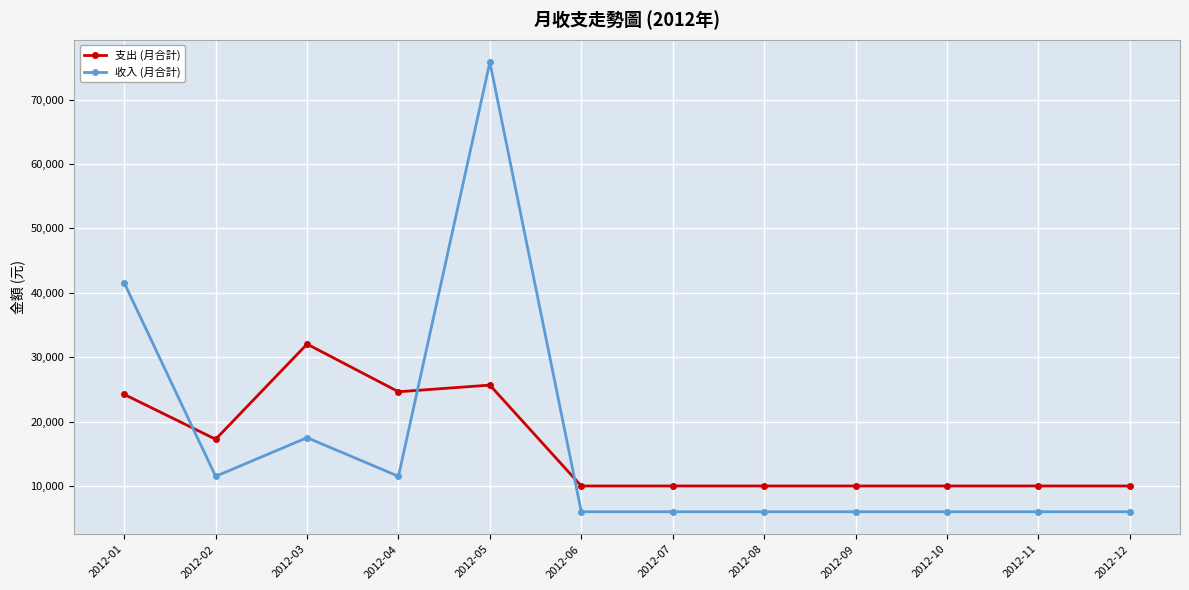

How many lines are shown in the chart?

2